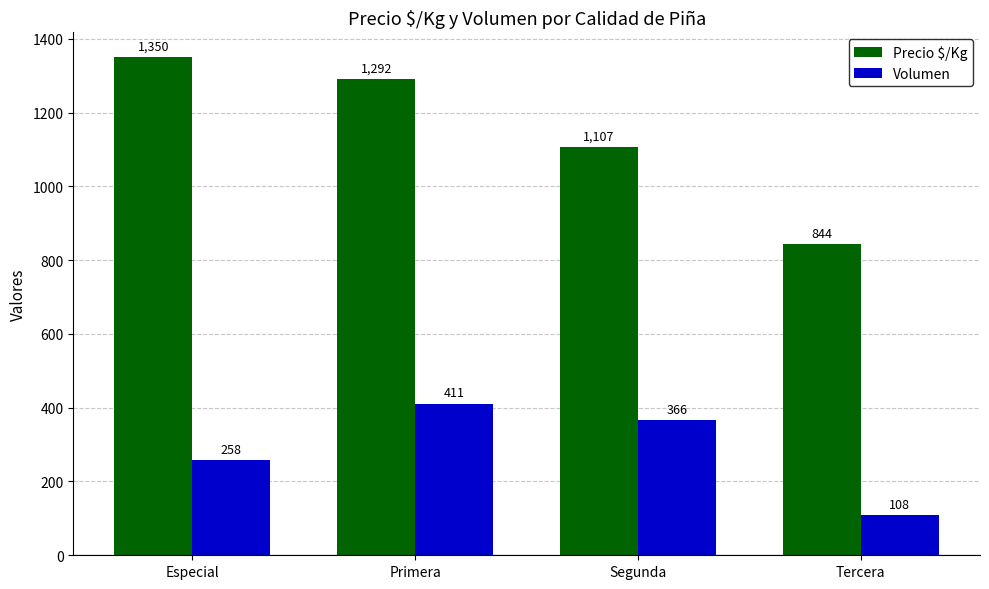

What is the label of the 4th bar from the right?

Especial